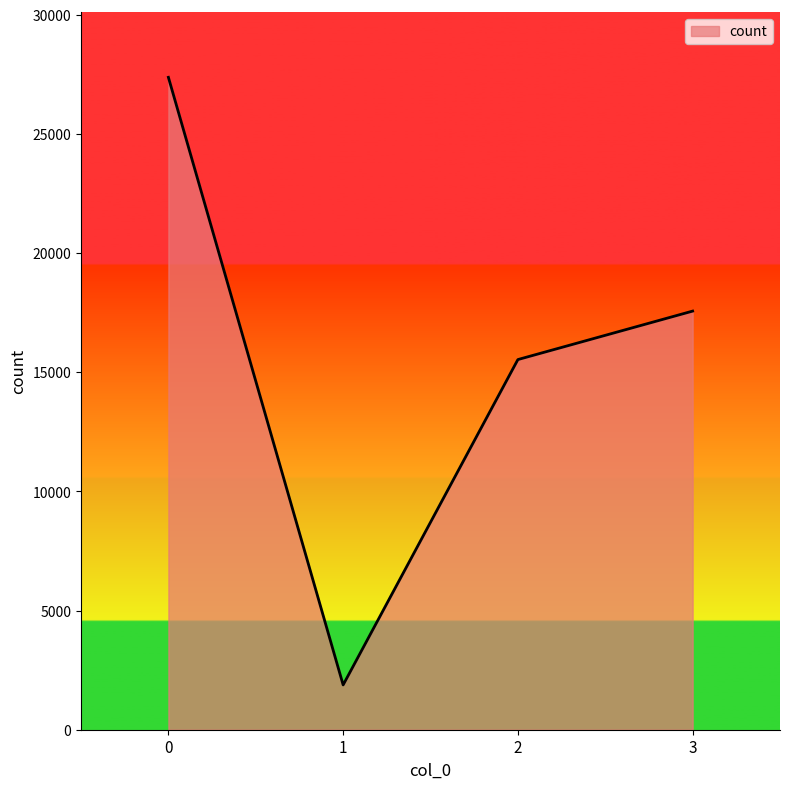

What is the maximum value shown in the chart?

27380